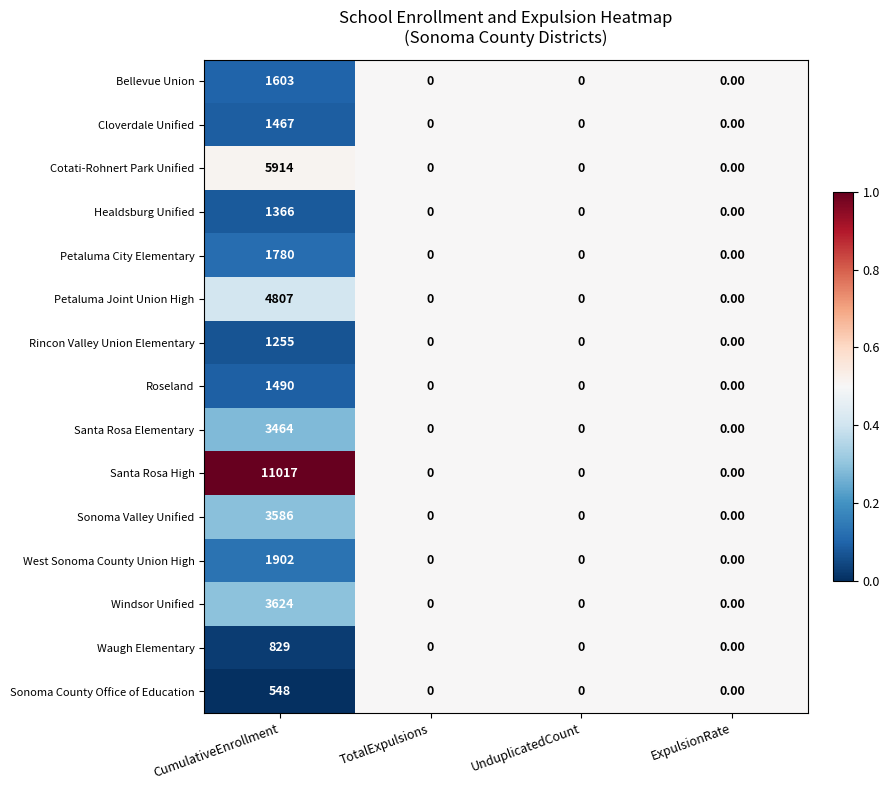

What is the average value of the Santa Rosa High series?

2754